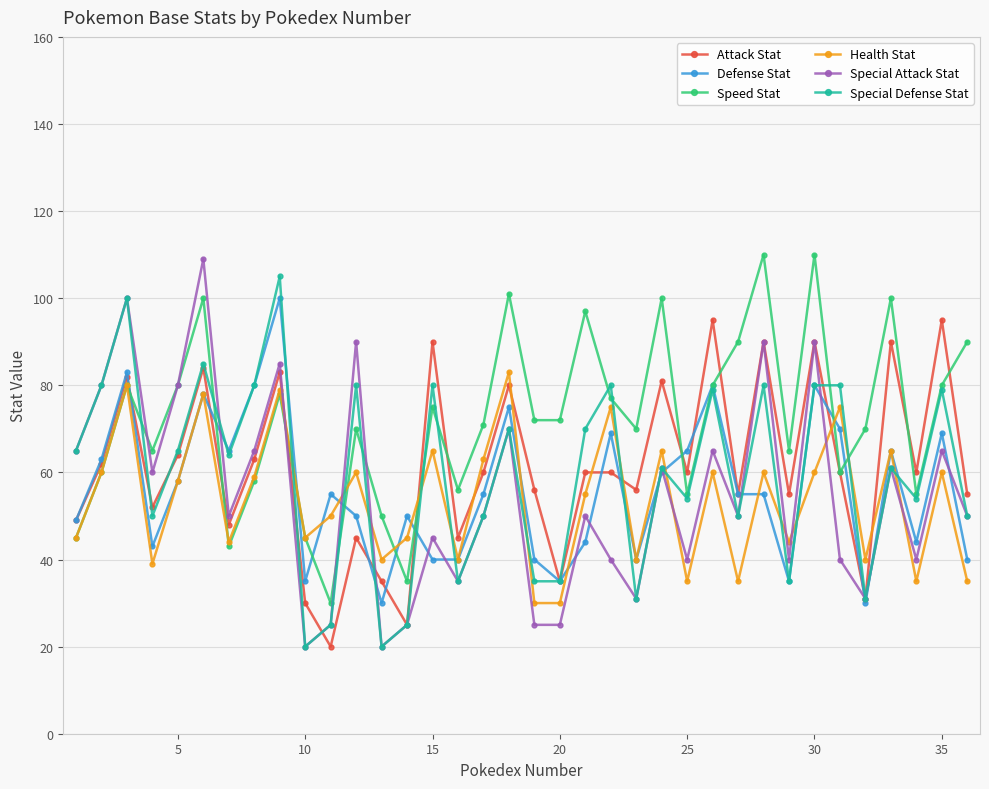

Which series has the largest total across all categories?

Speed Stat